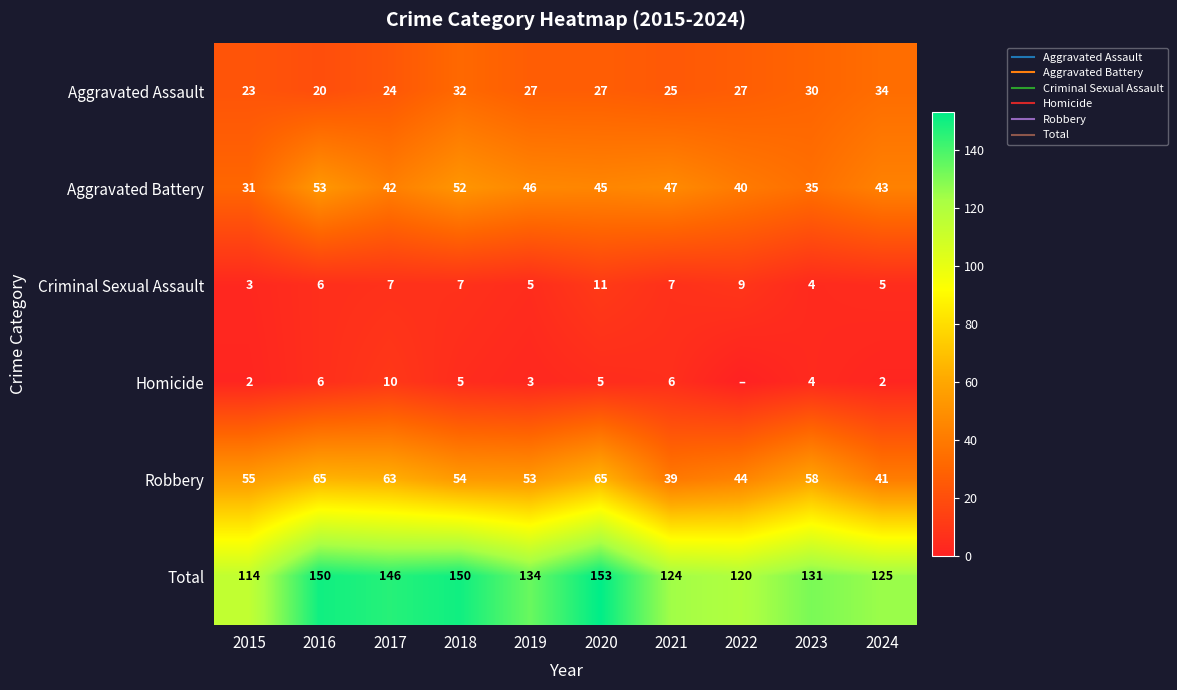

Which category has the lowest value in the Robbery series?

2021